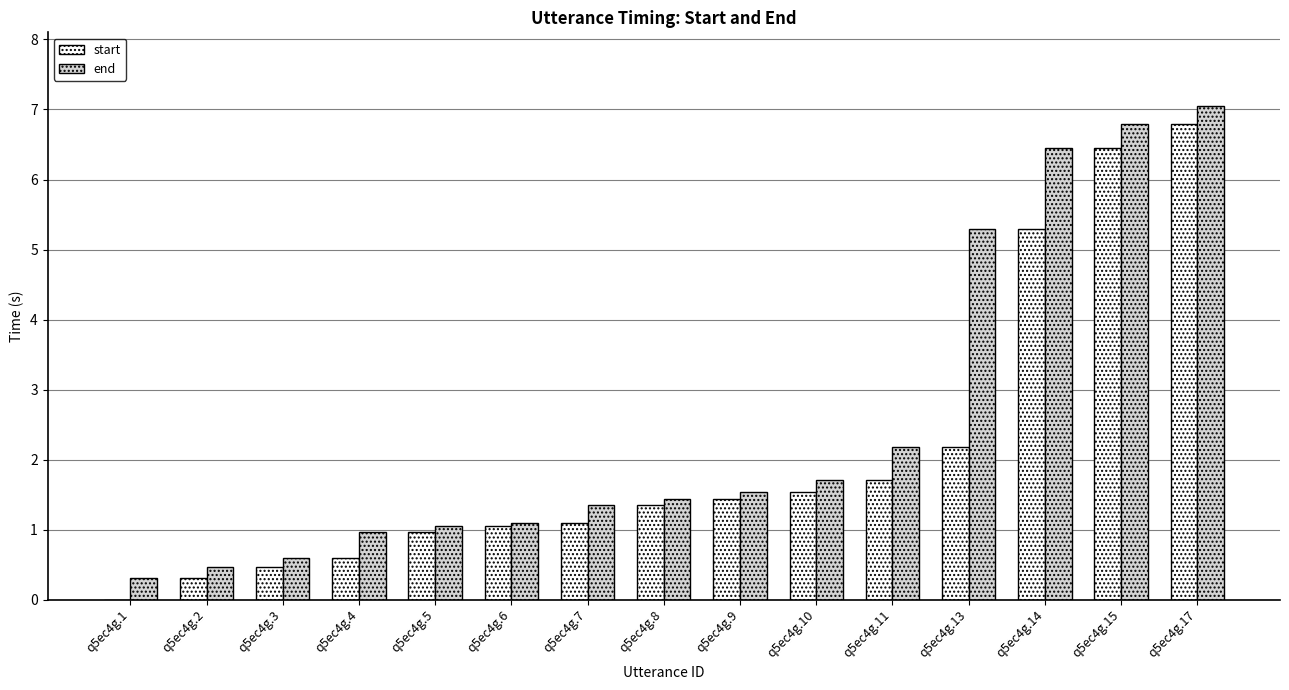

Is the value of start at q5ec4g.1 greater than the value of end at q5ec4g.7?

No